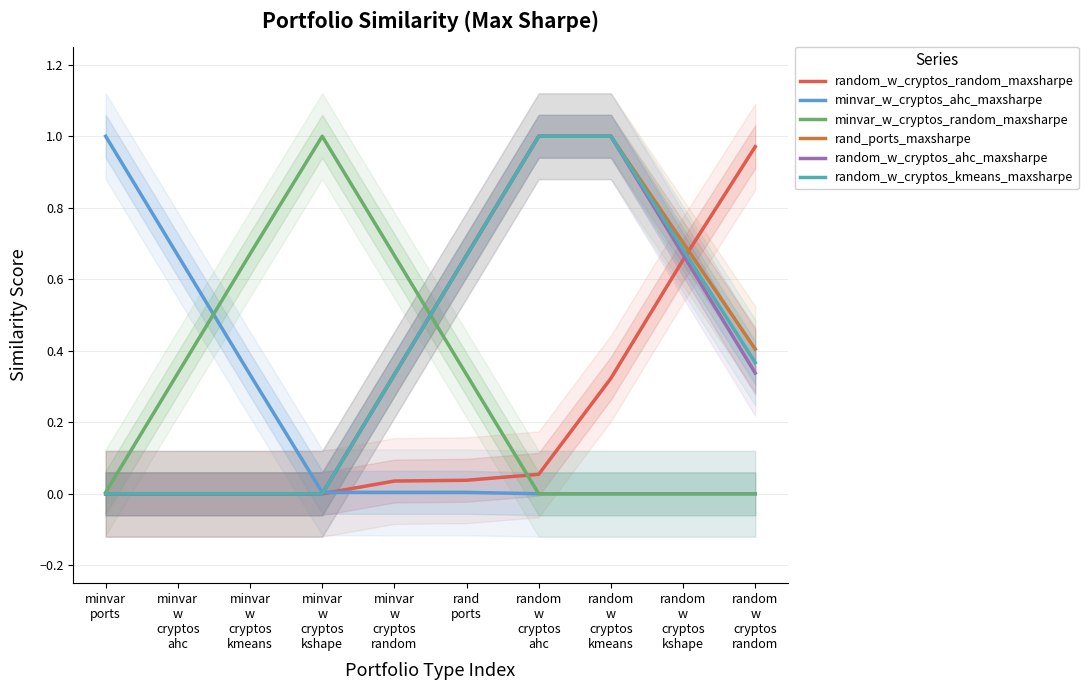

Rank the series by their maximum value, from highest to lowest.

minvar_w_cryptos_ahc_maxsharpe, minvar_w_cryptos_random_maxsharpe, rand_ports_maxsharpe, random_w_cryptos_ahc_maxsharpe, random_w_cryptos_kmeans_maxsharpe, random_w_cryptos_random_maxsharpe